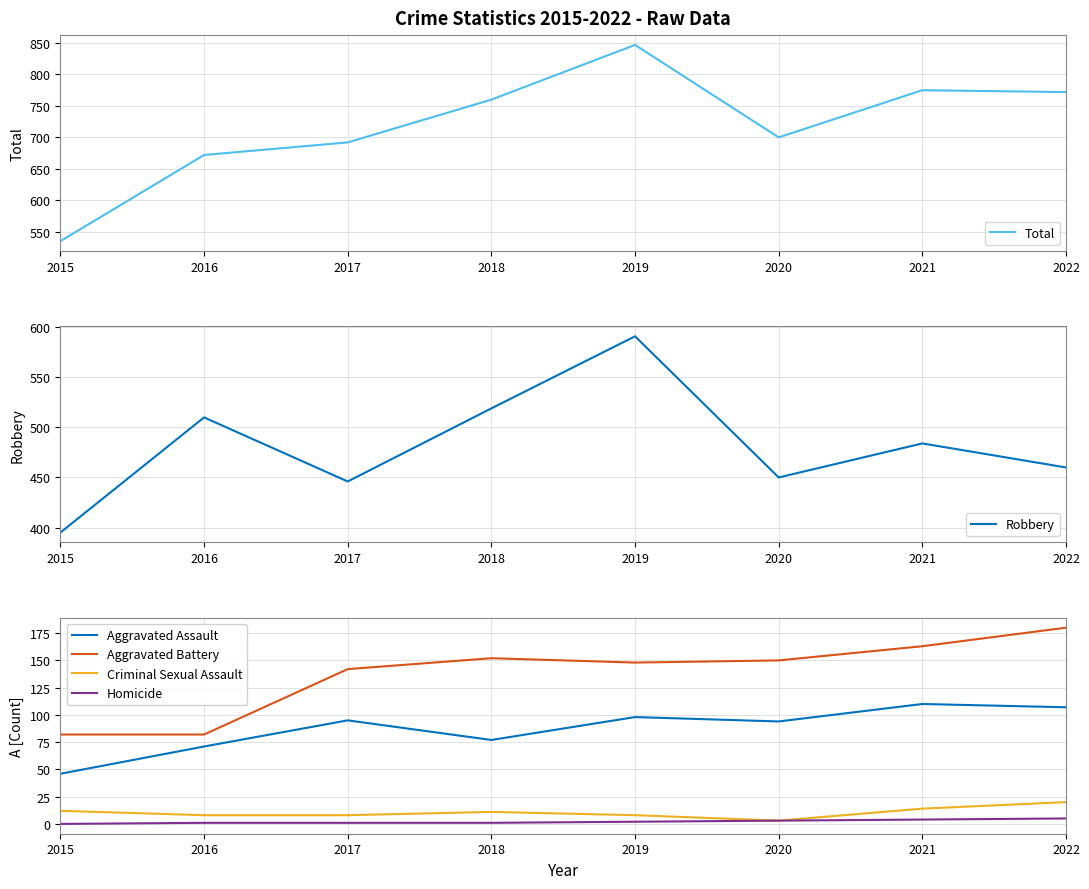

Where is Robbery nearest to the value 493?

2021